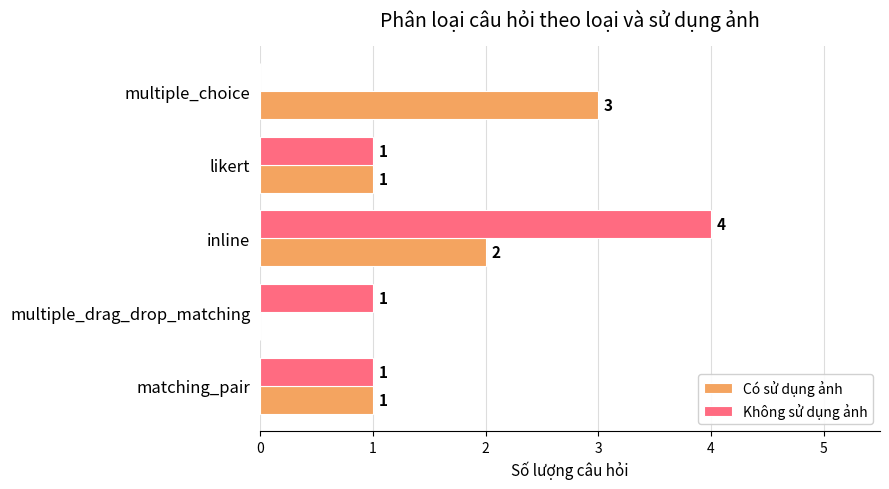

At which category is the sum across all series the highest?

inline